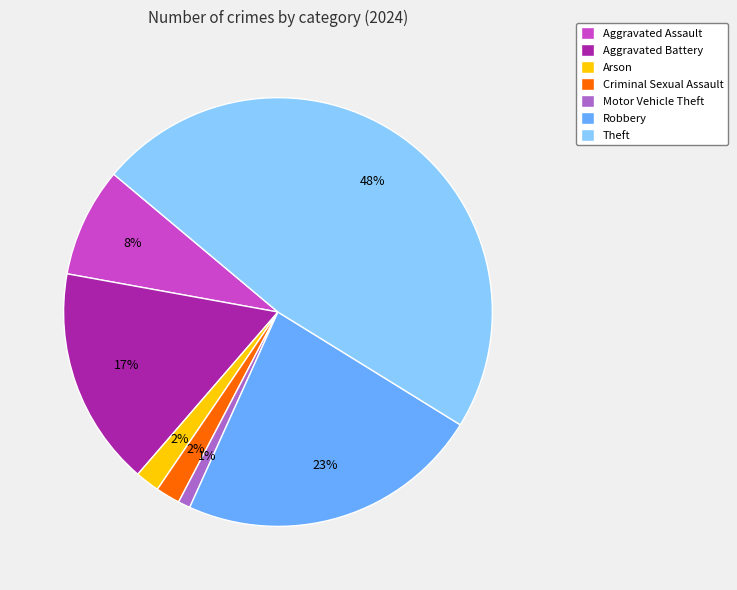

True or false: Aggravated Battery accounts for 24% of the total.

False